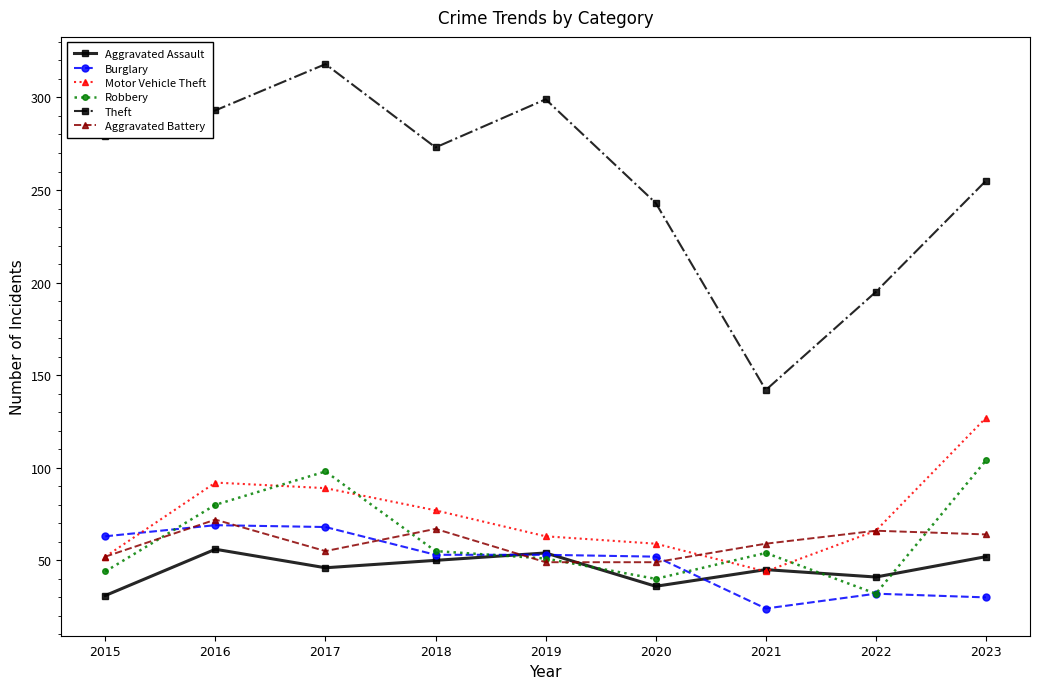

After their last crossing, which series has the higher values: Aggravated Assault or Robbery?

Robbery